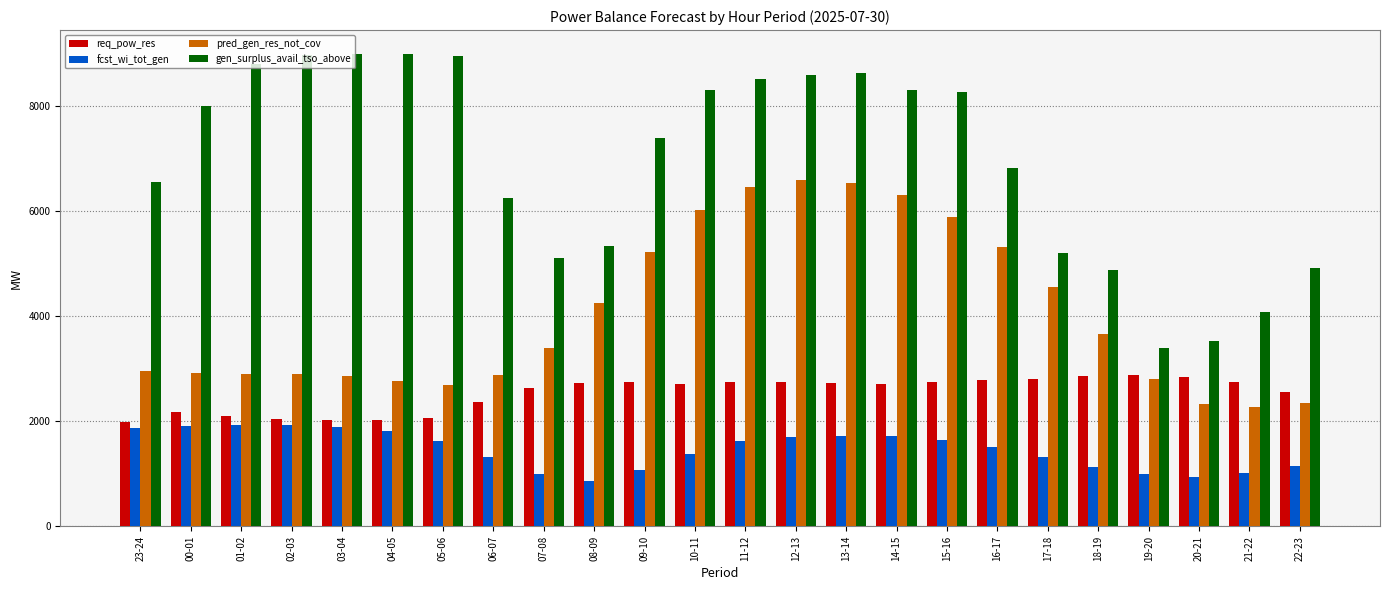

What is the sum of the gen_surplus_avail_tso_above values at 11-12 and 17-18?

13723